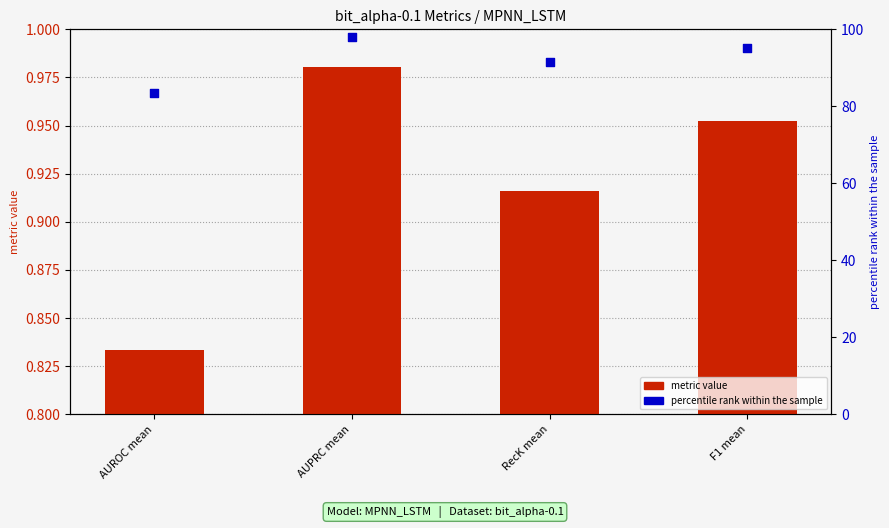

Which series has the largest total across all categories?

percentile rank within the sample